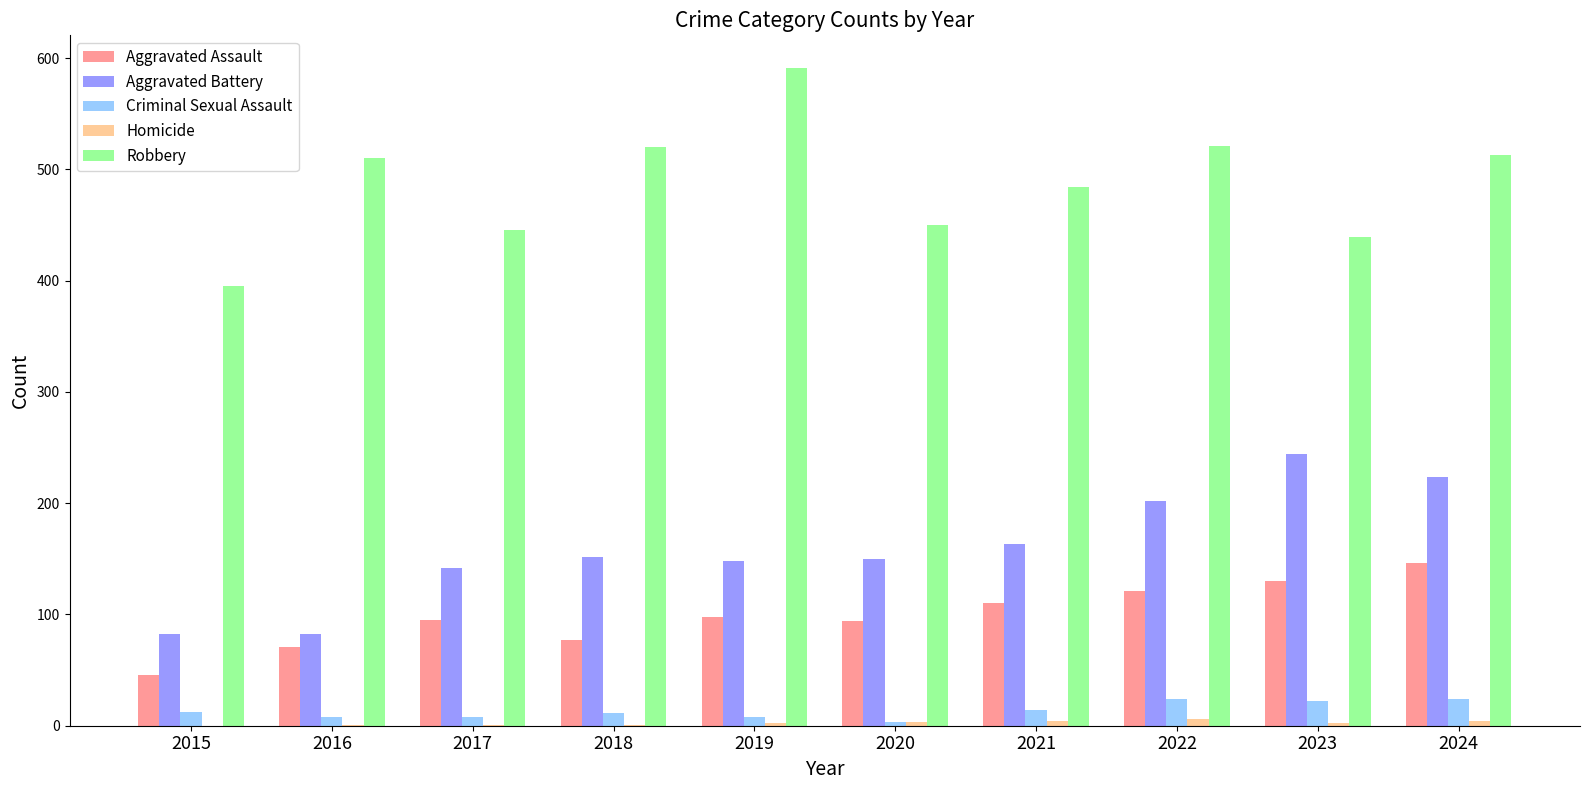

Is the value of Aggravated Assault at 2024 greater than the value of Robbery at 2019?

No